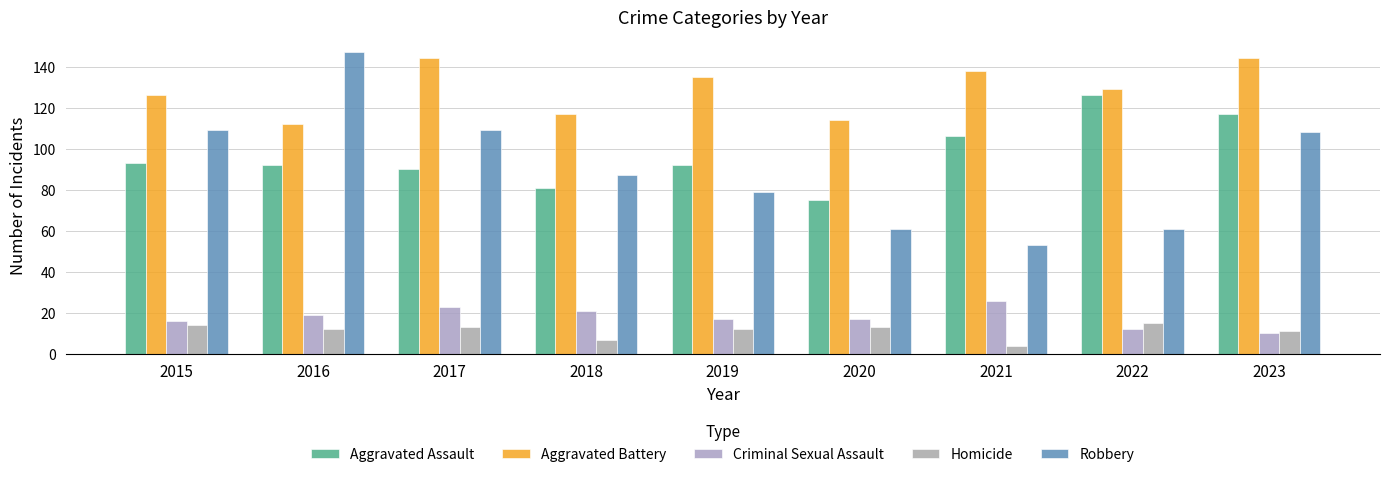

At 2021, list the series in order from largest to smallest.

Aggravated Battery, Aggravated Assault, Robbery, Criminal Sexual Assault, Homicide